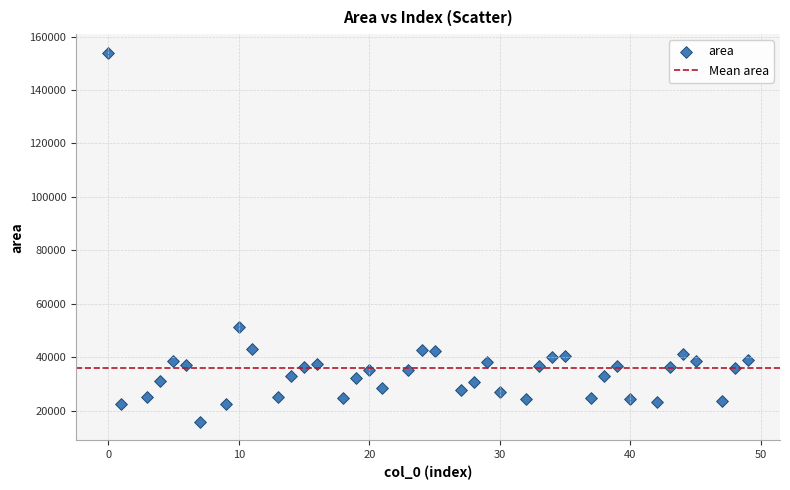

What is the range of X values (max minus min)?

49.0